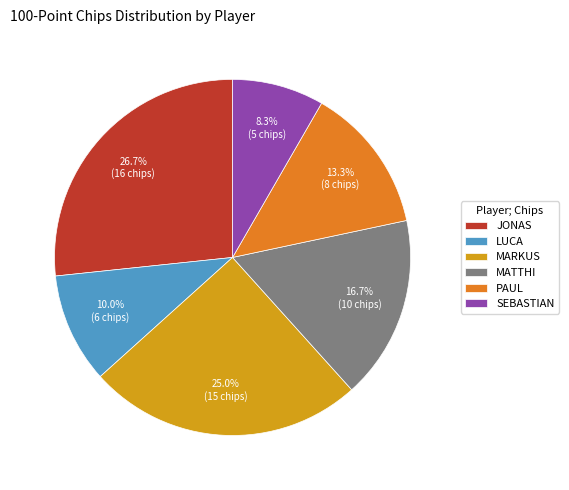

To the nearest percent, what is the combined percentage of MATTHI and PAUL?

30%